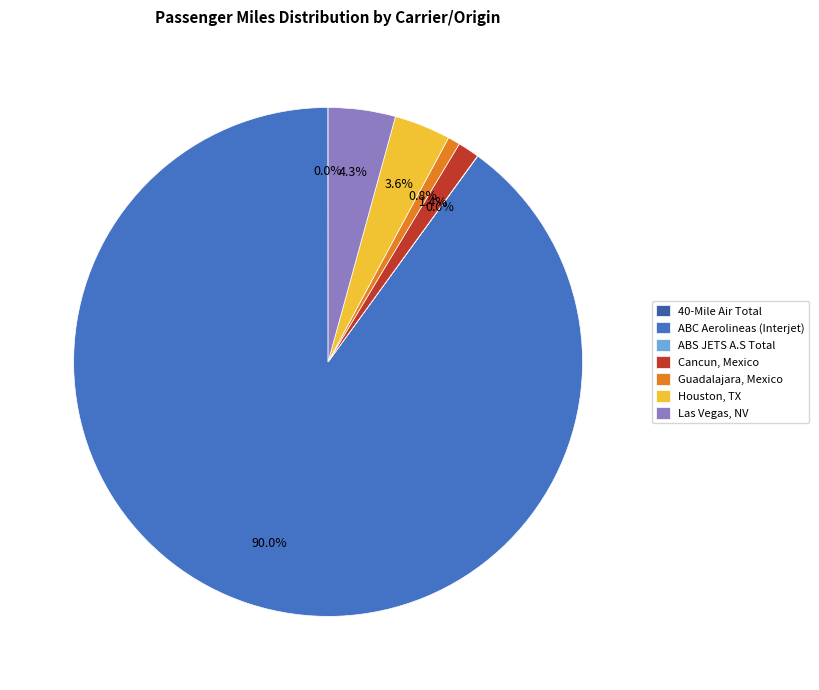

How many slices are in this pie chart?

7